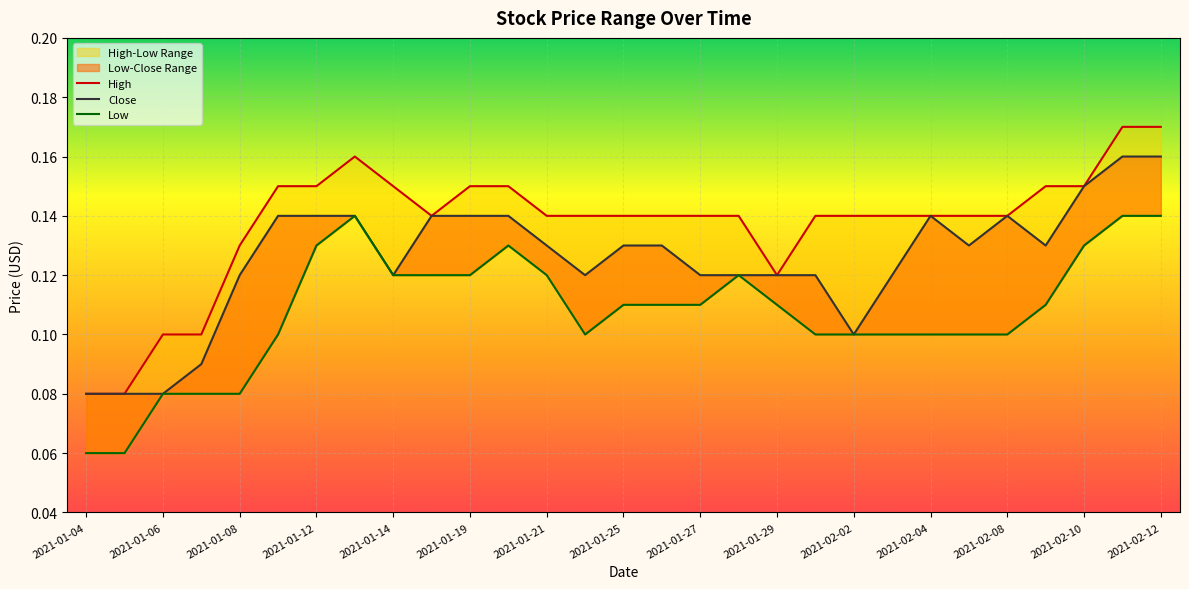

Rank the series by their average value, from highest to lowest.

High, Close, Low